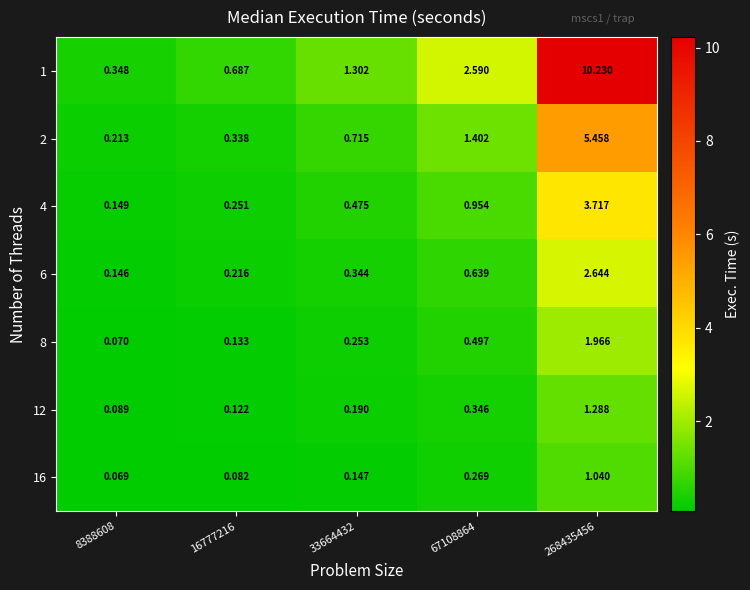

Which series has the largest total across all categories?

1